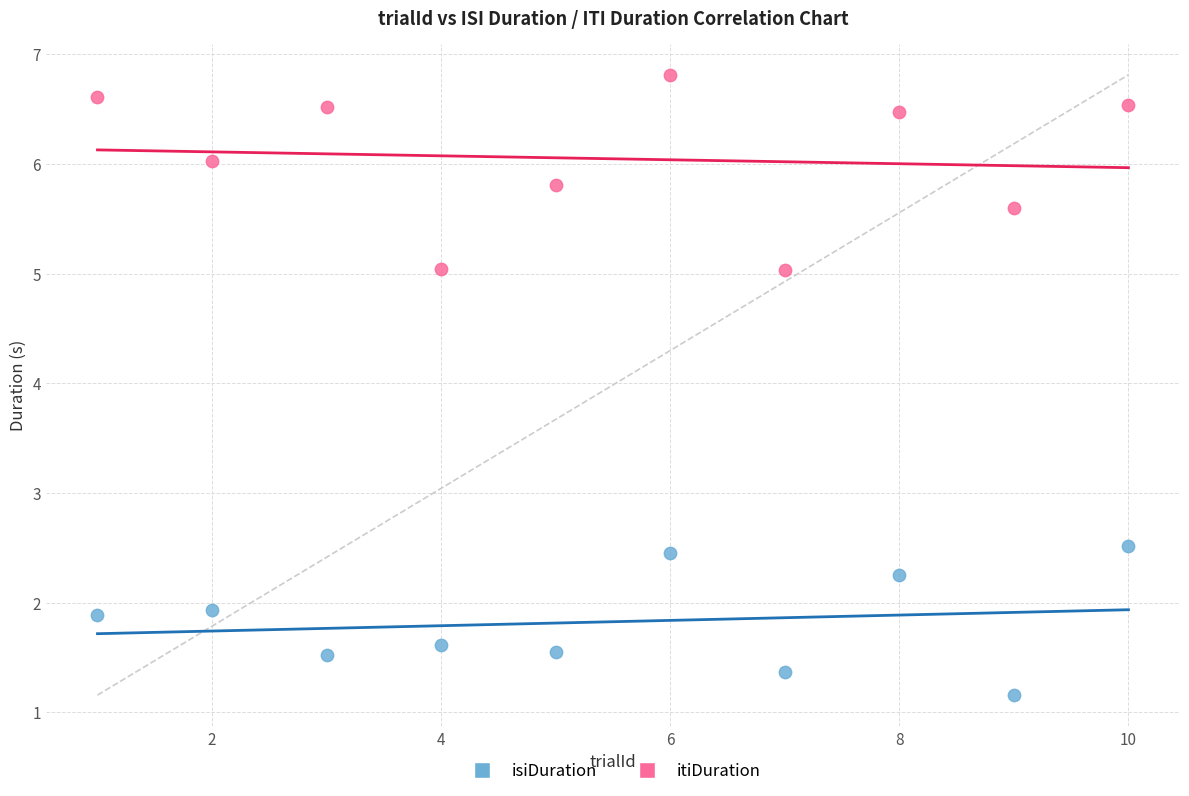

What are all the series names shown in the legend?

isiDuration, itiDuration